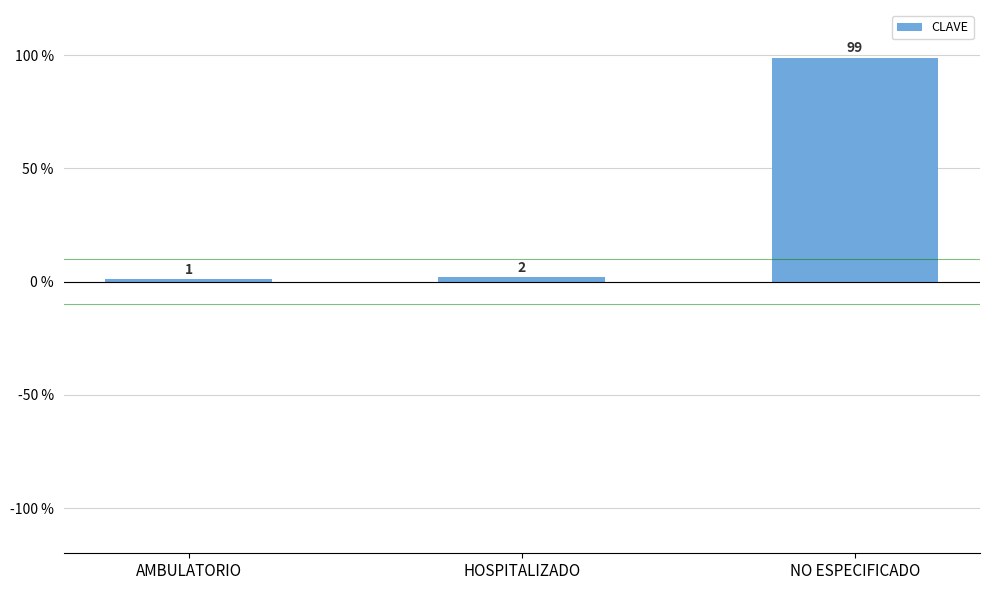

What is the sum of all values?

102